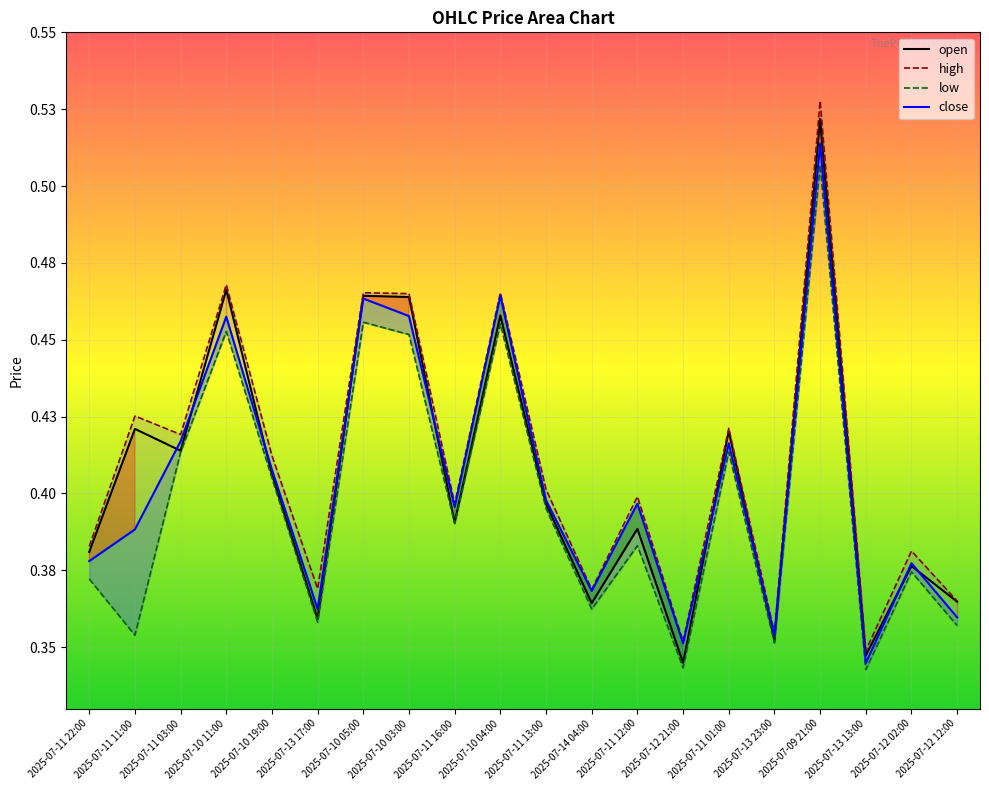

At which category does low reach its first local valley?

2025-07-11 11:00